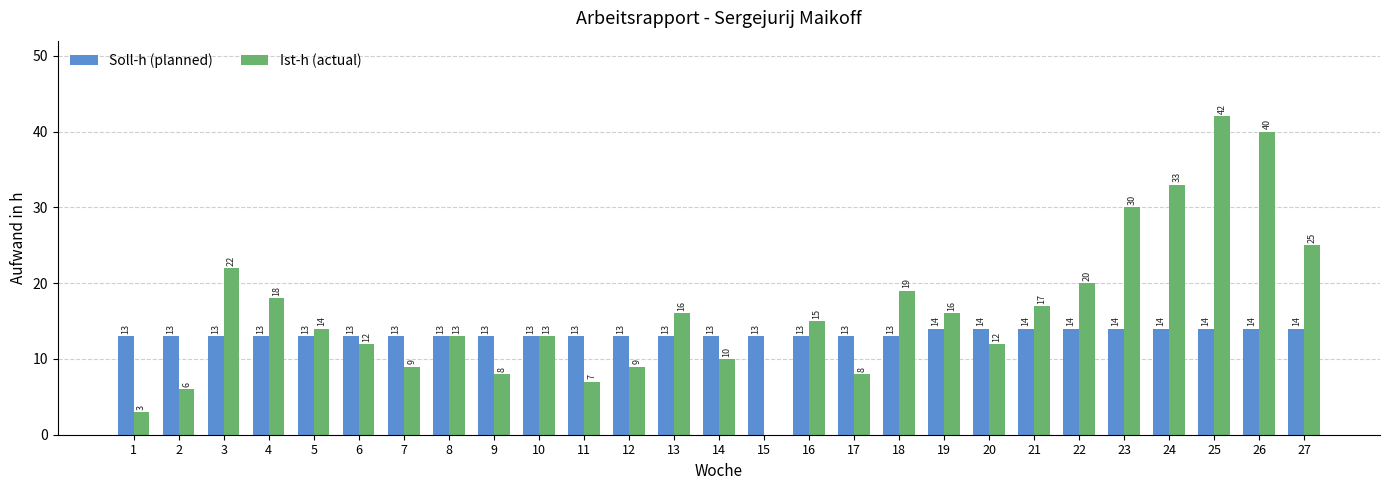

Between 9 and 21, which series saw the biggest shift?

Ist-h (actual)